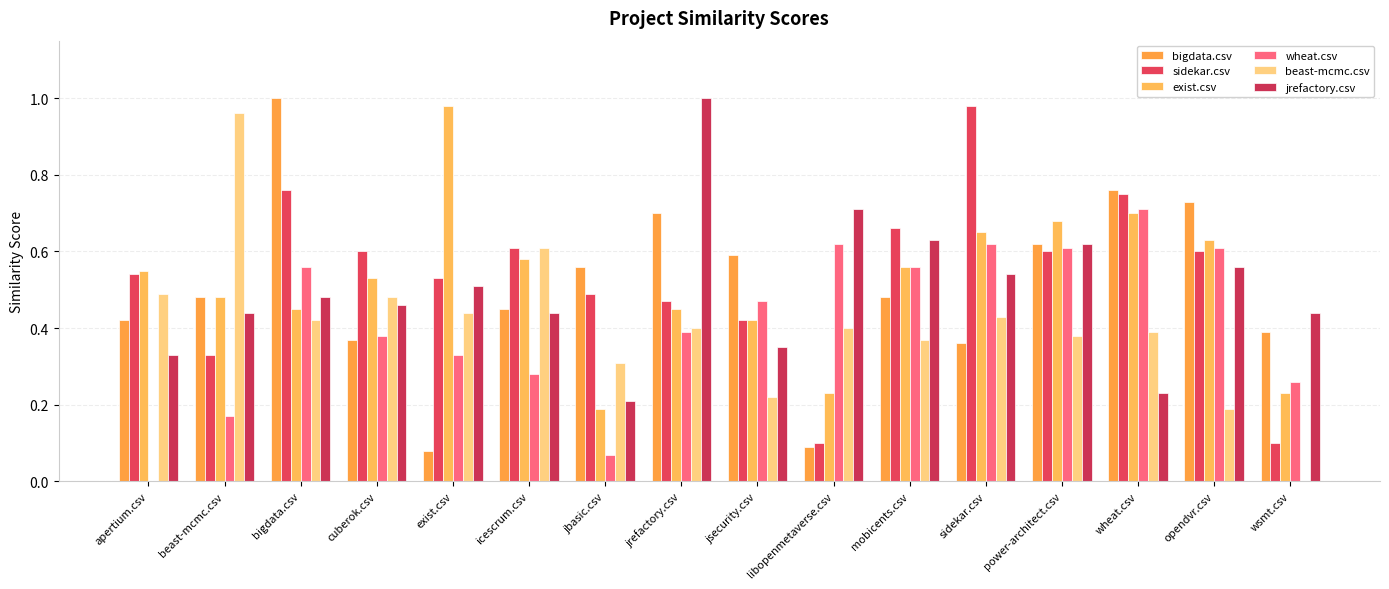

Count the jrefactory.csv values in the range 0 to 1.

16